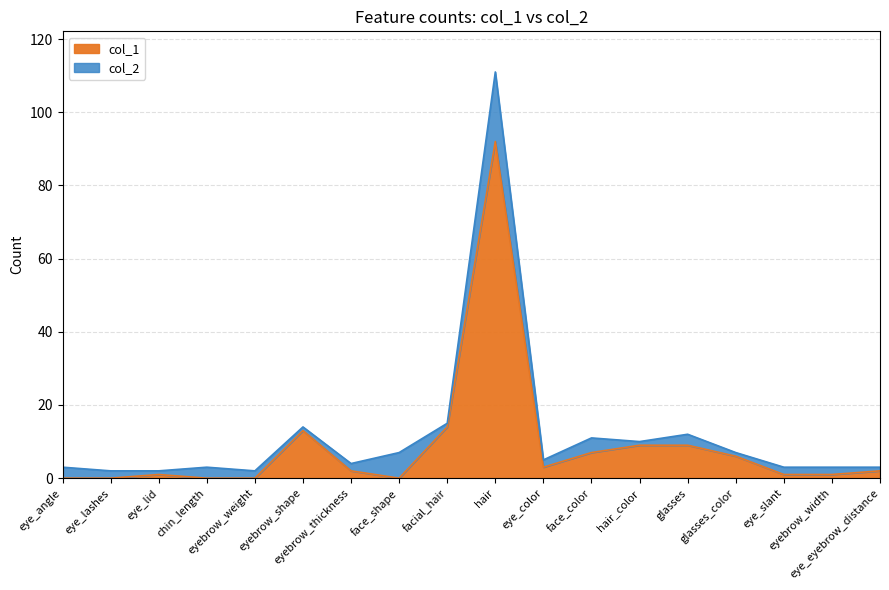

What is the difference between the highest and lowest values at eye_color?

2